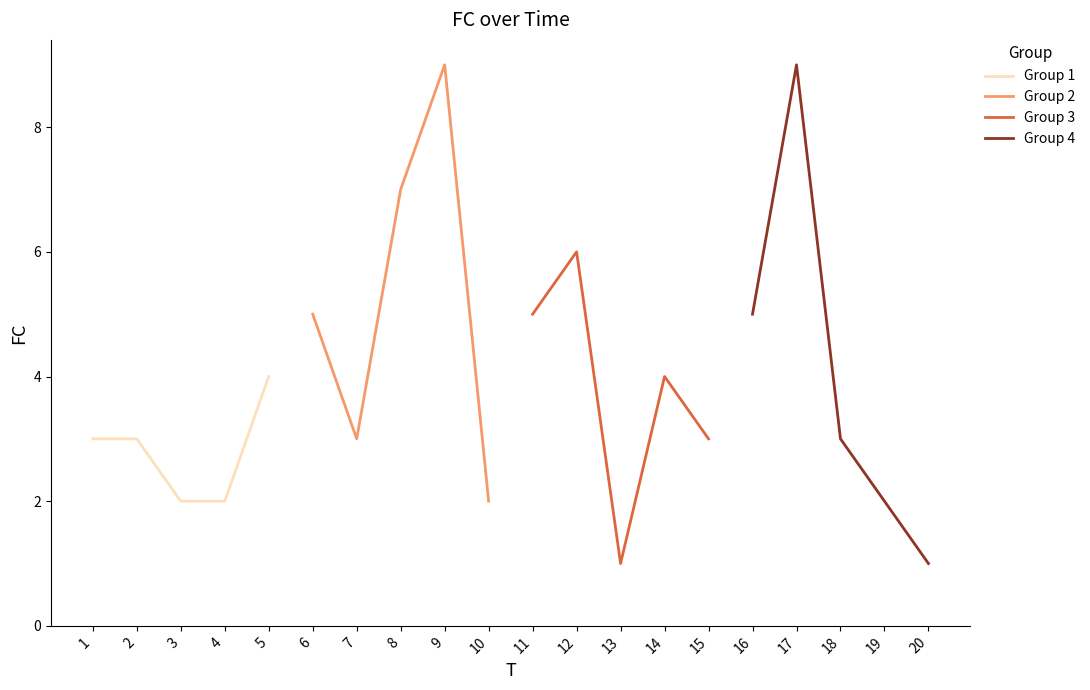

List the labels in order of Group 3 value, largest first.

12, 11, 14, 15, 13